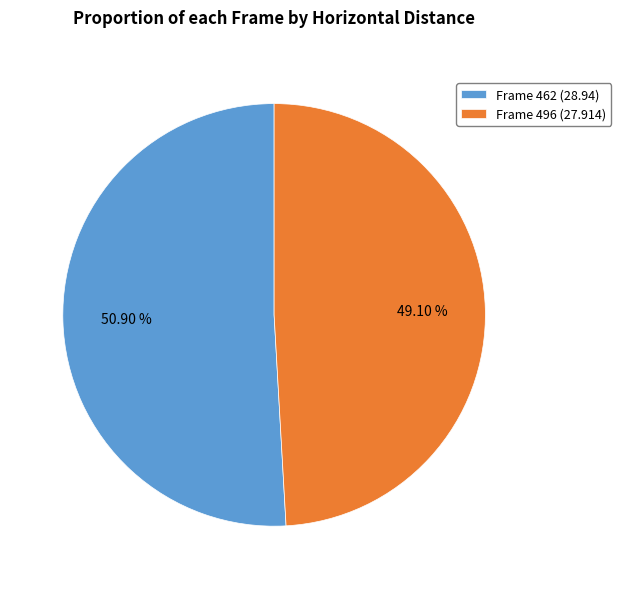

Between Frame 496 (27.914) and Frame 462 (28.94), which is larger?

Frame 462 (28.94)